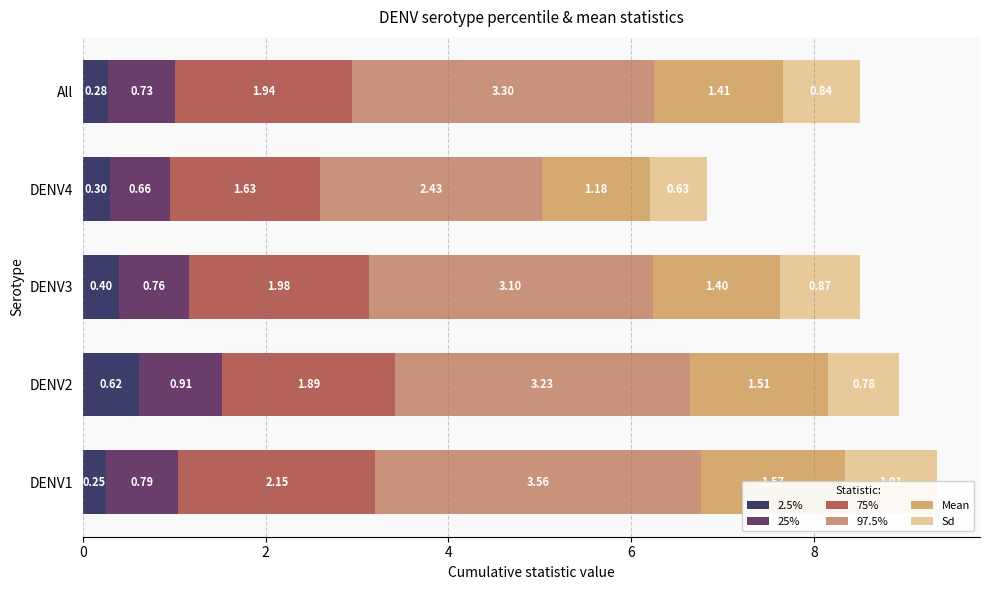

What is the total value across all series at DENV3?

8.5